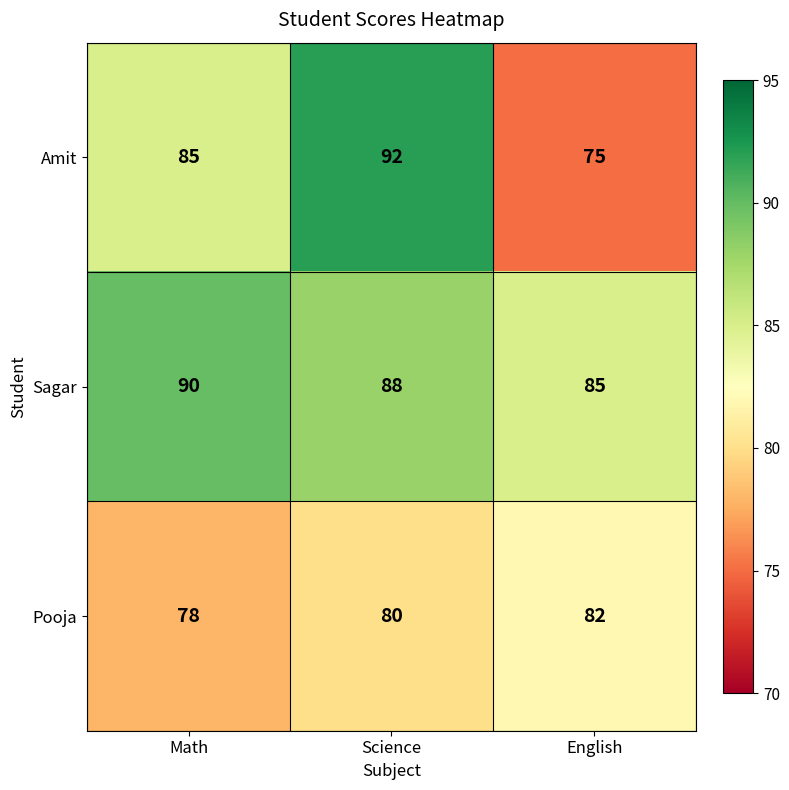

What is the total value across all series at Science?

260